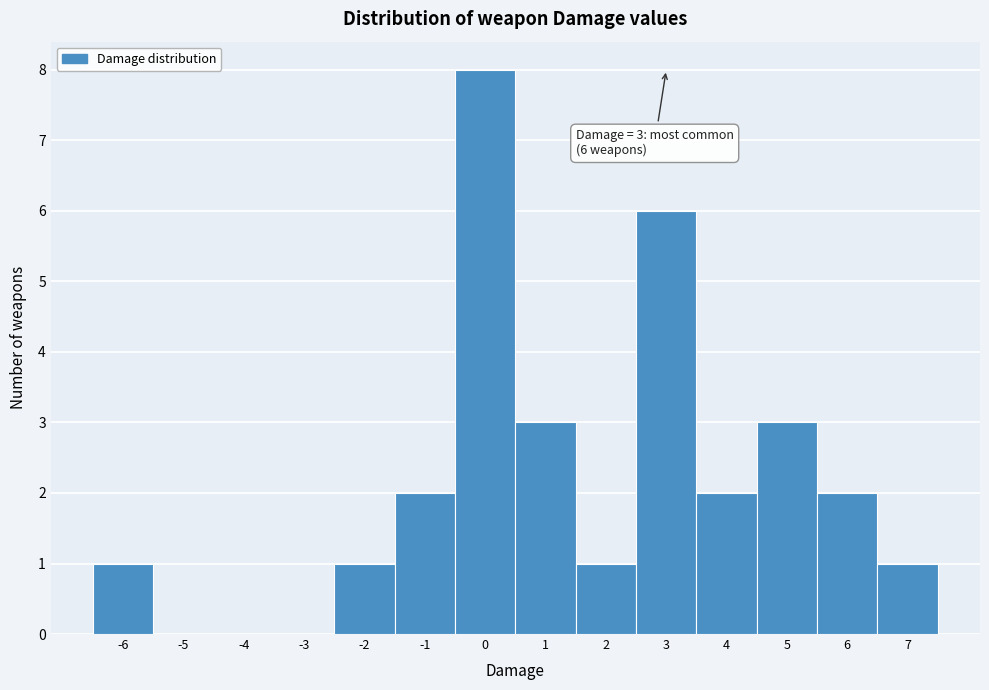

Which range on the x-axis has the tallest bar?

-0.5 to 0.5